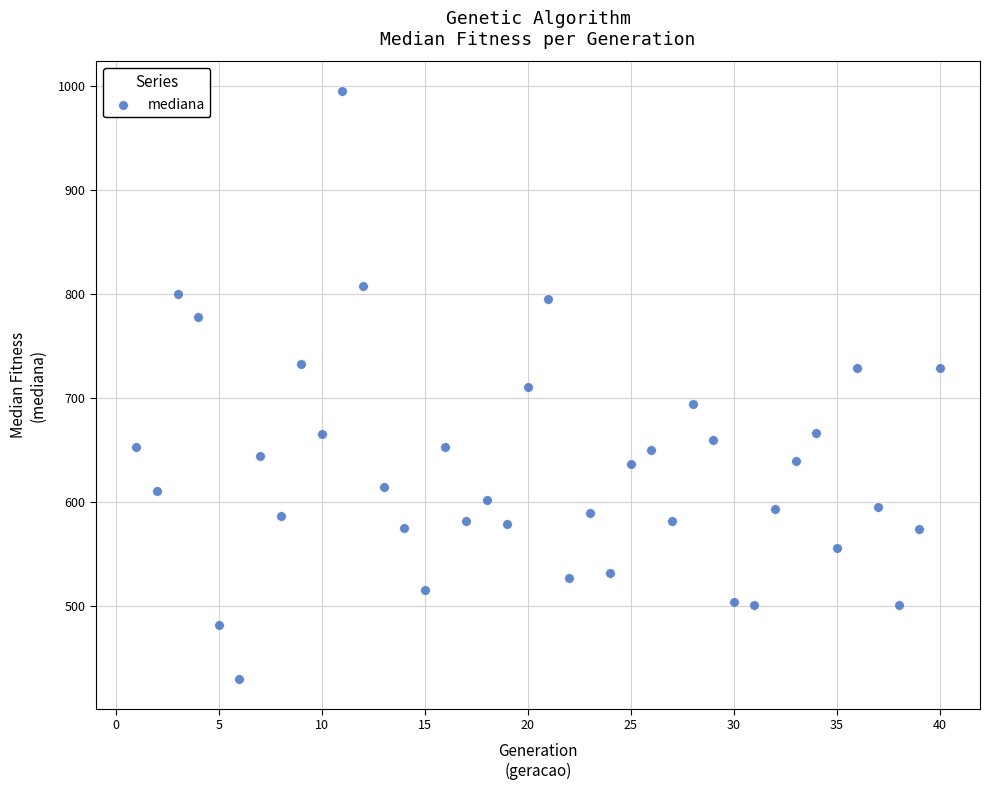

What is the range of X values (max minus min)?

39